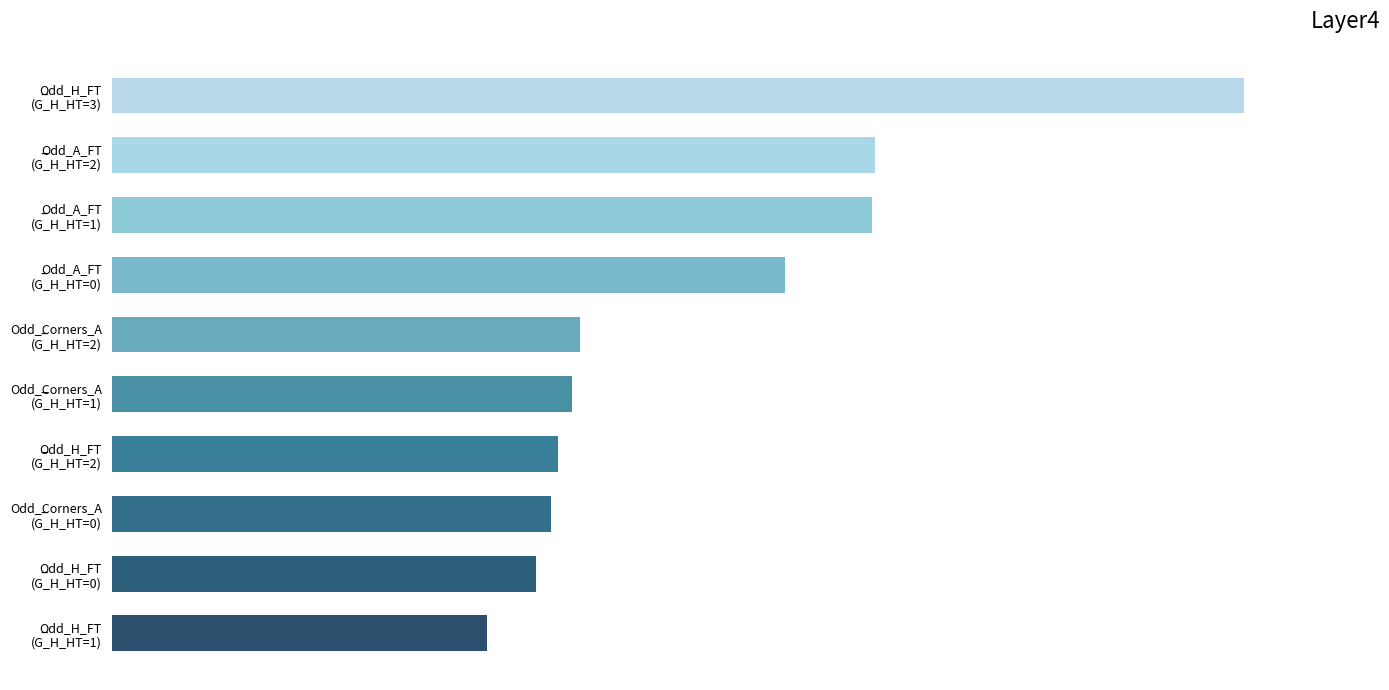

Does the chart contain any negative values?

No